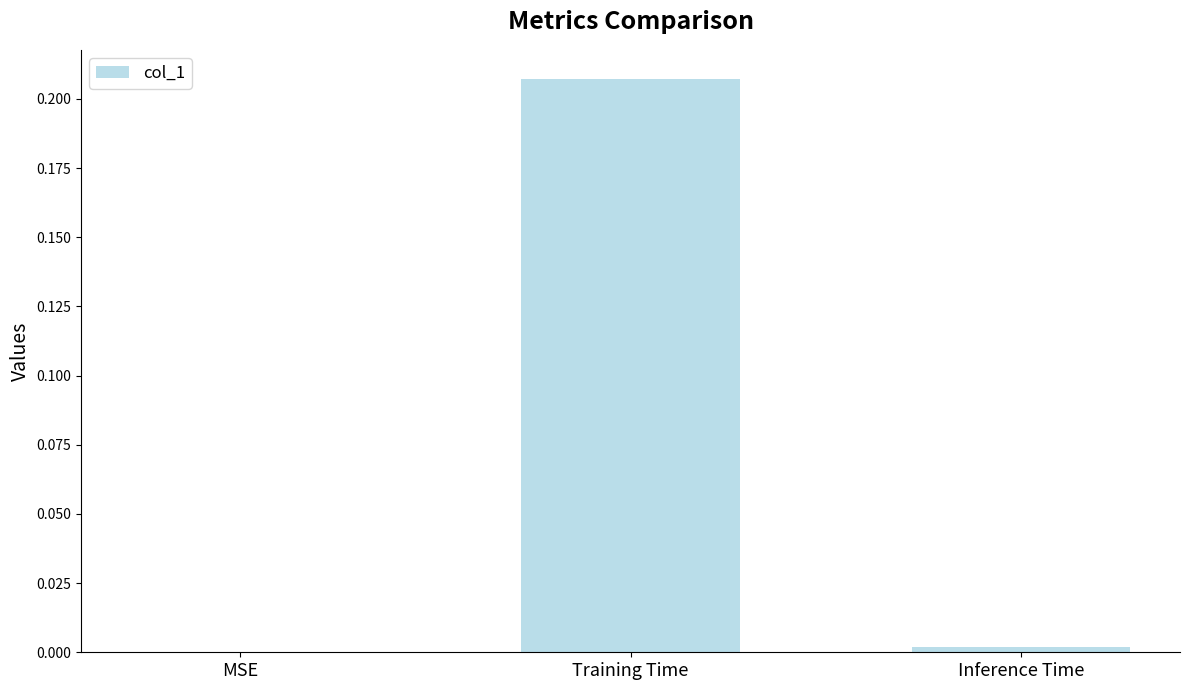

Which has a higher value, MSE or Training Time?

Training Time